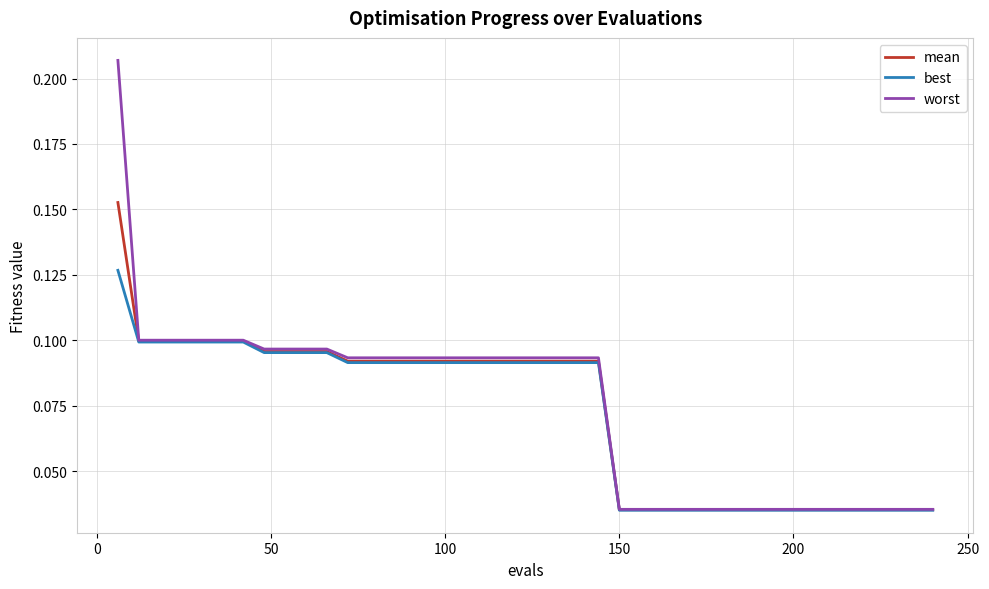

Rank the series by their maximum value, from highest to lowest.

worst, mean, best